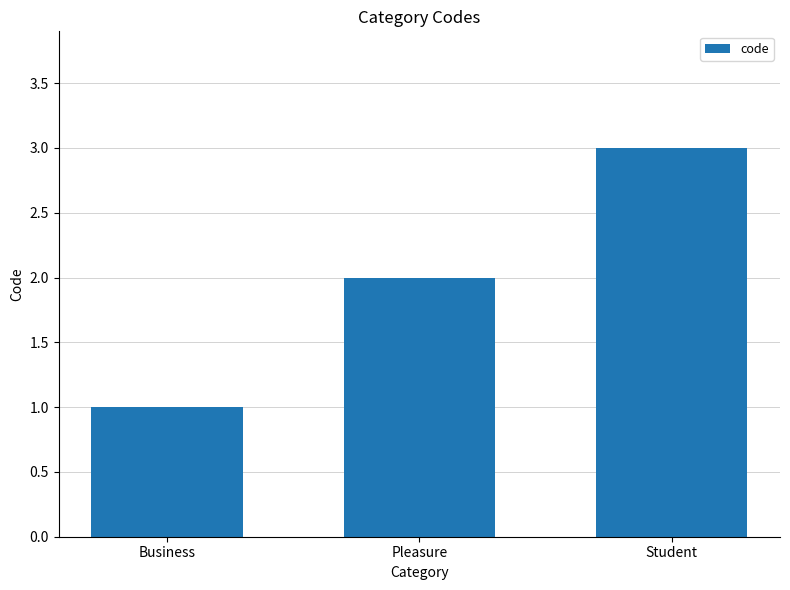

How many bars are there in total?

3